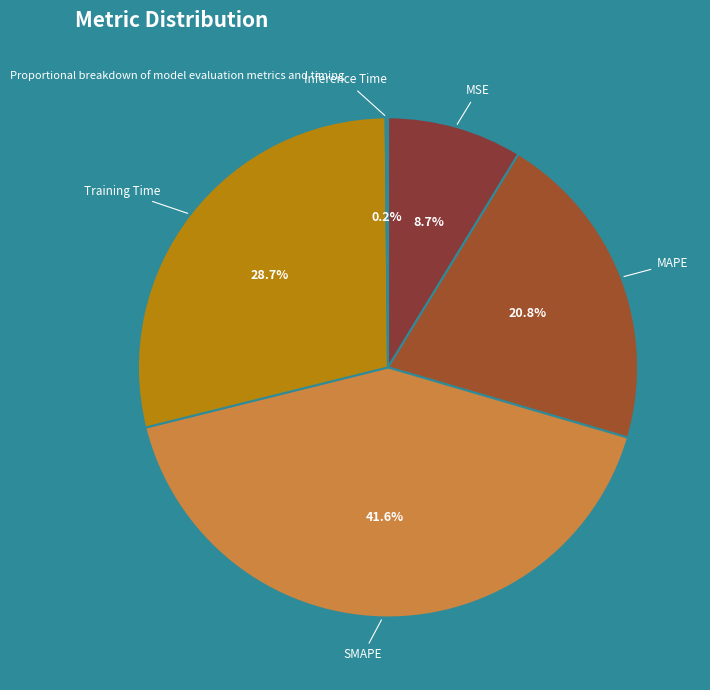

Which slice is the largest?

SMAPE